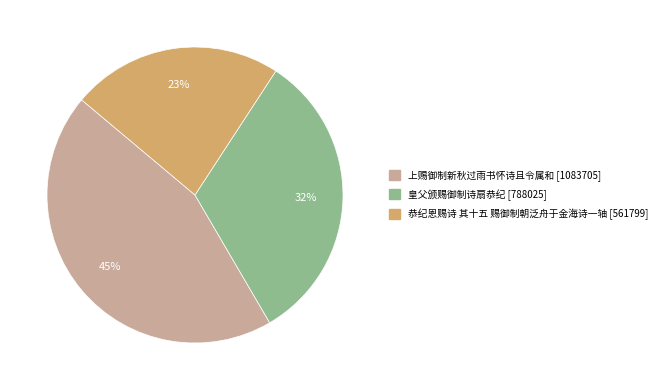

Which has a higher value, 恭纪恩赐诗 其十五 赐御制朝泛舟于金海诗一轴 or 上赐御制新秋过雨书怀诗且令属和?

上赐御制新秋过雨书怀诗且令属和